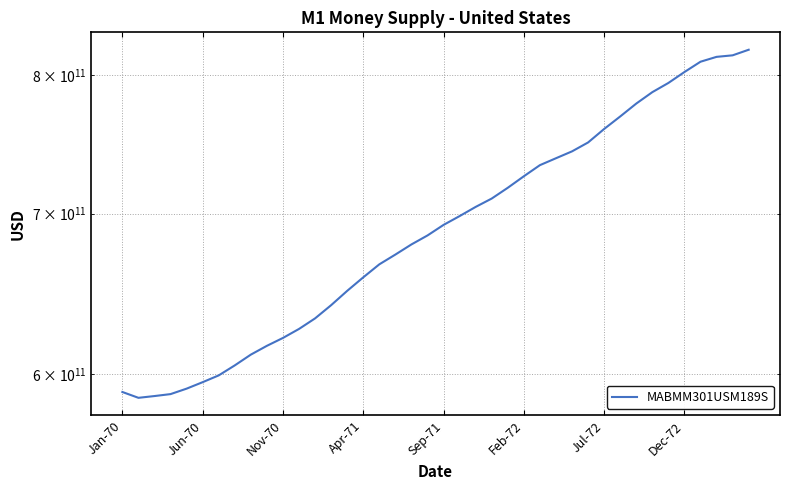

Between Jul-72 and Apr-71, which is larger?

Jul-72